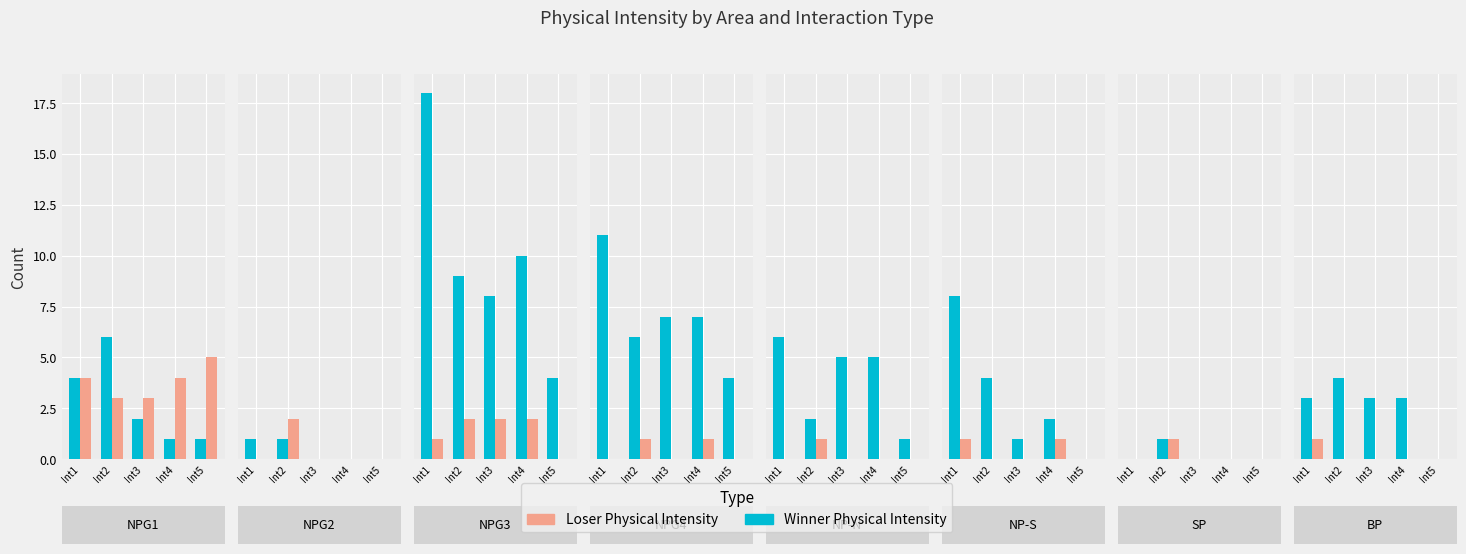

What are all the series names shown in the legend?

Winner Physical Intensity, Loser Physical Intensity